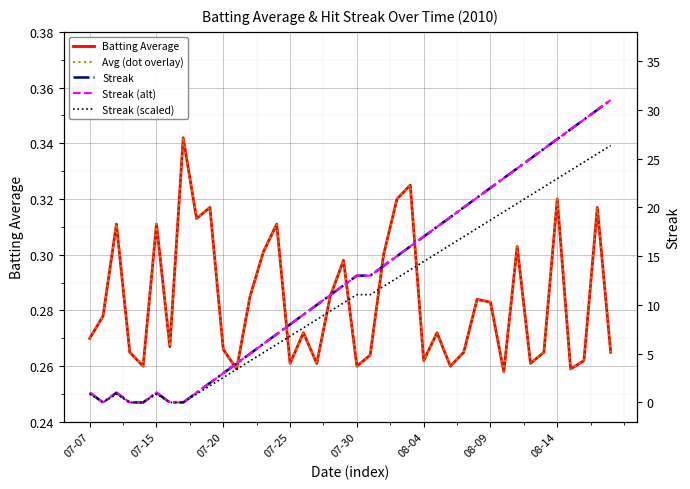

List the series in order of their peak value, lowest first.

Batting Average, Avg (dot overlay), Streak (scaled), Streak, Streak (alt)